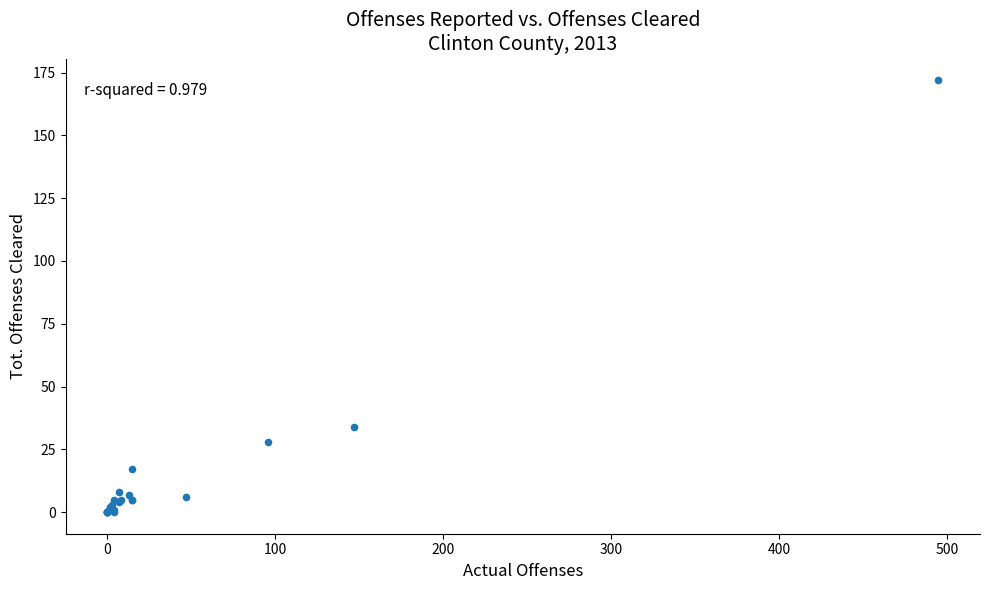

What Y value in the scatter plot is closest to 86?

34